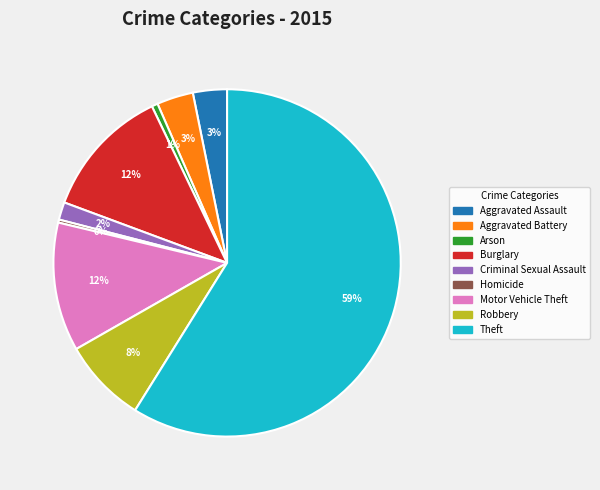

Is there a majority slice in this chart?

Yes